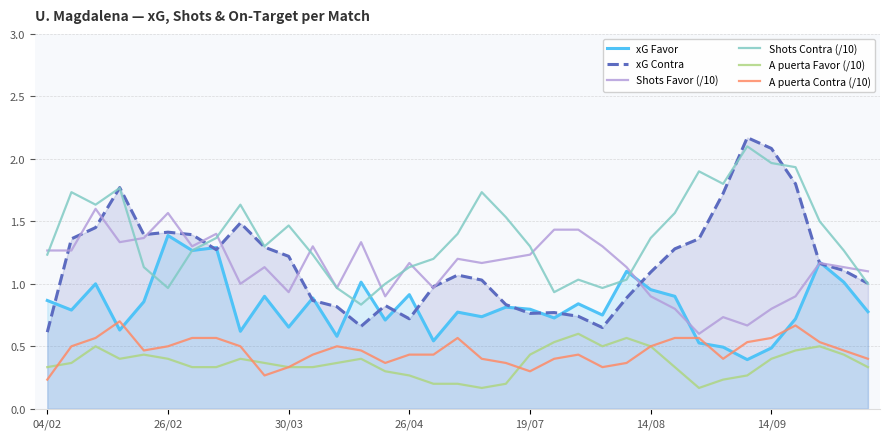

What is the value of the xG Favor point at the 33rd from the left?

1.2